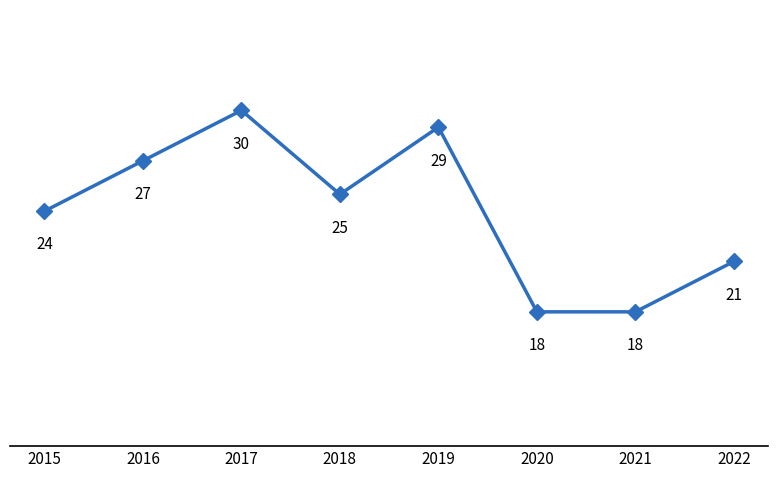

Which has a higher value, 2015 or 2018?

2018